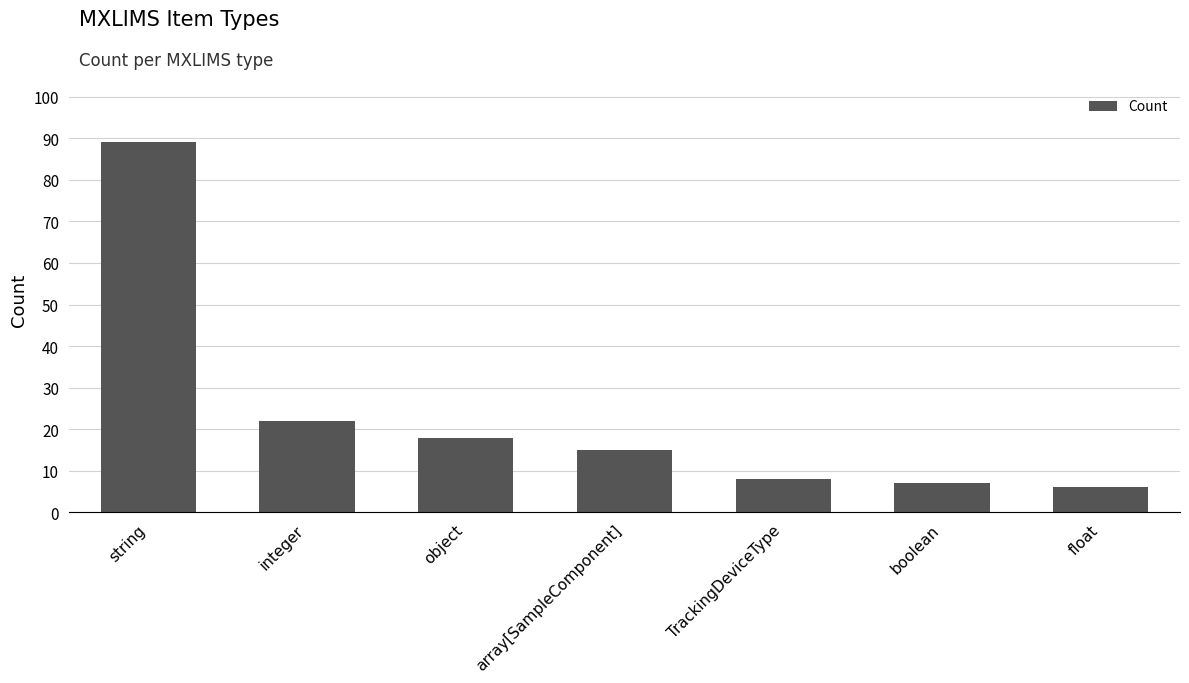

List the labels in order of value, smallest first.

float, boolean, TrackingDeviceType, array[SampleComponent], object, integer, string